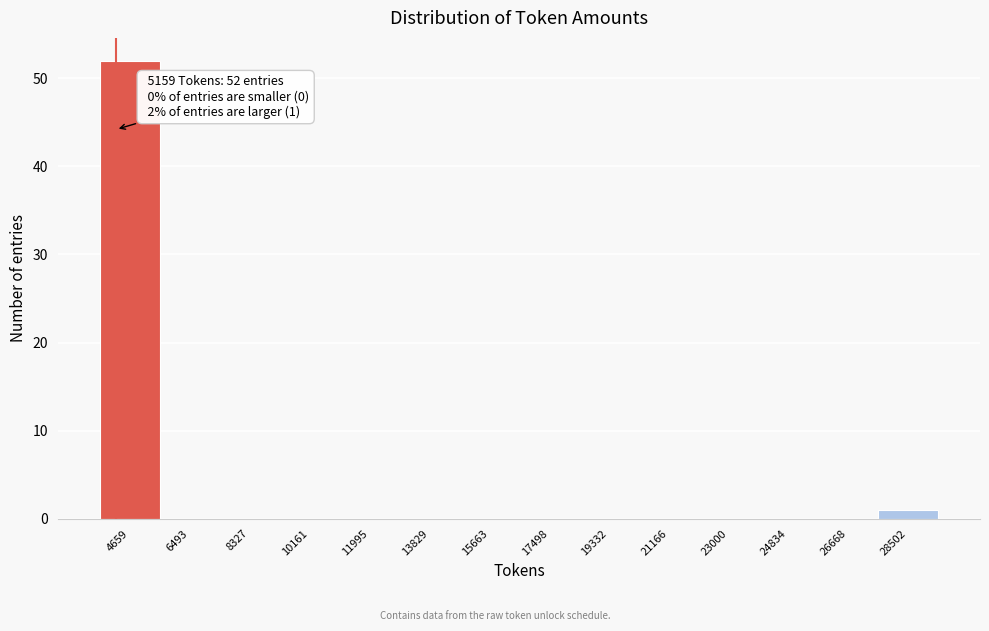

What is the sum of all values?

53